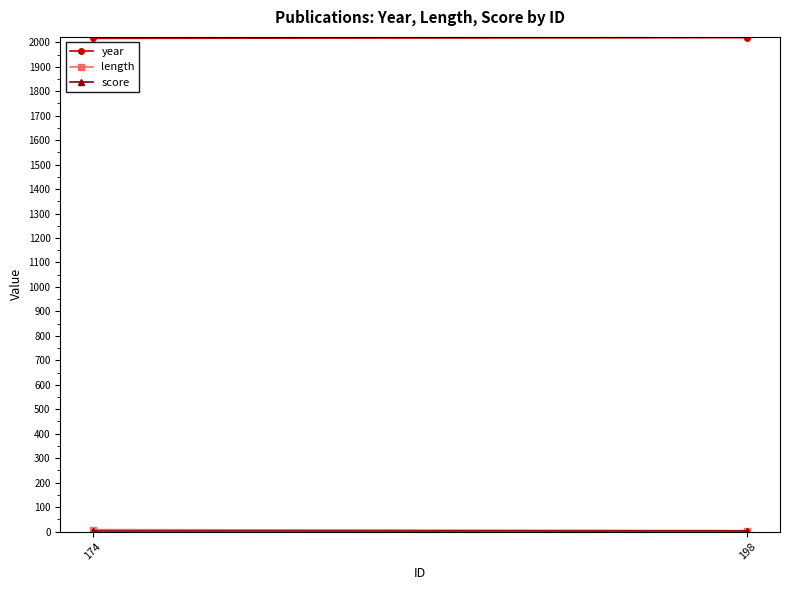

Reading left to right, what are all the values shown in this chart?

year: 2016	2019
length: 8	4
score: 2	2